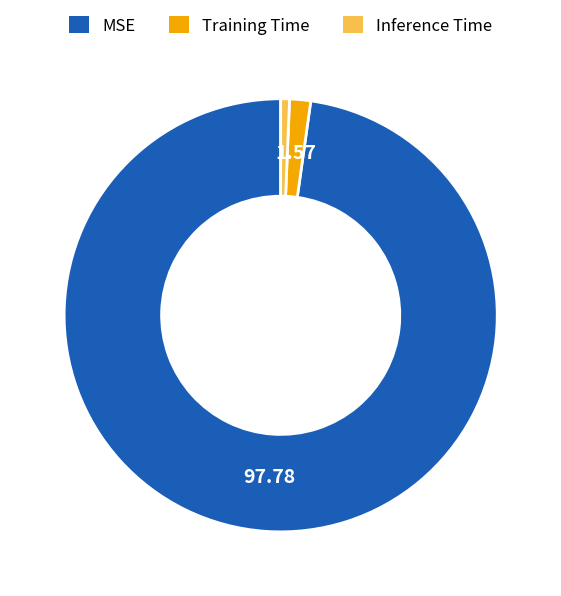

Do MSE and Inference Time together represent more than half of the pie?

Yes